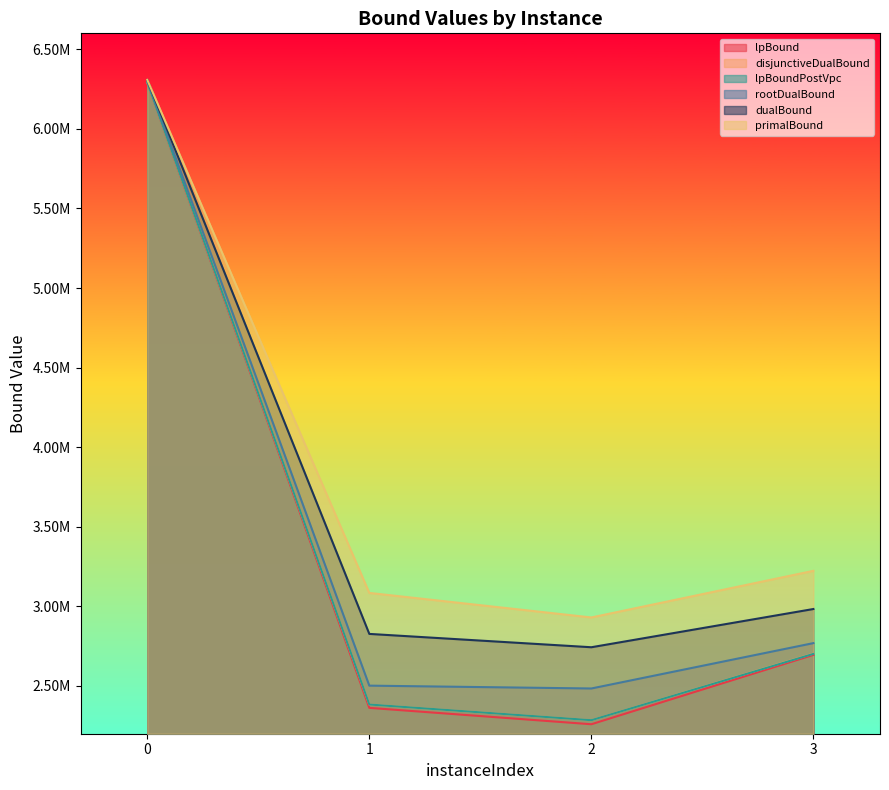

How many lines are shown in the chart?

6